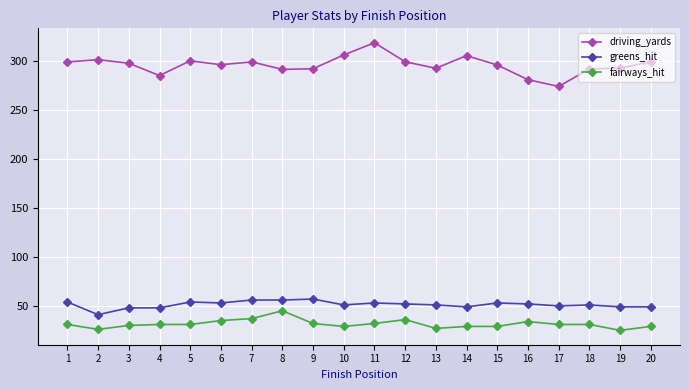

What are all the series names shown in the legend?

driving_yards, greens_hit, fairways_hit